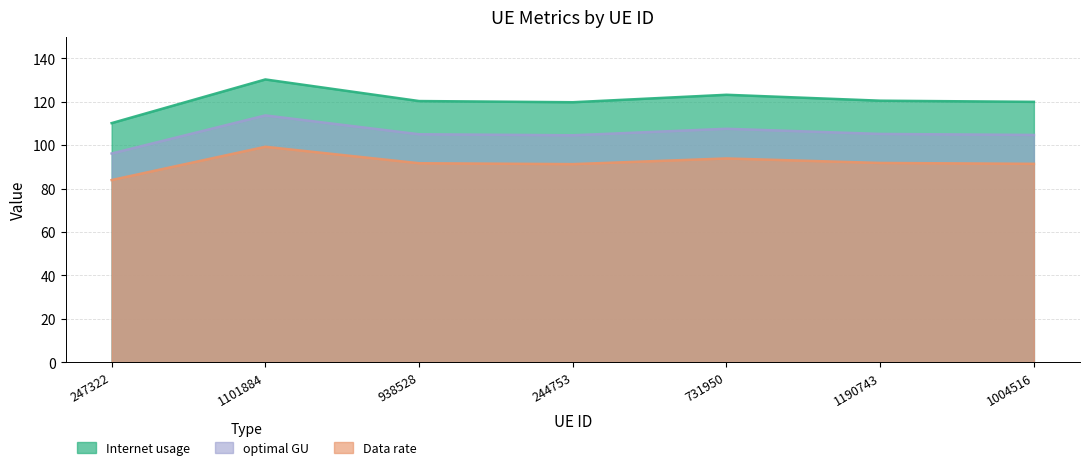

Reading left to right, list all the values displayed in this chart.

Internet usage: 247322=83.9	1101884=99.2	938528=91.6	244753=91.2	731950=93.8	1190743=91.8	1004516=91.4
Data rate: 247322=110.1	1101884=130.2	938528=120.3	244753=119.7	731950=123.2	1190743=120.4	1004516=119.9
optimal GU: 247322=96.1	1101884=113.7	938528=105.0	244753=104.5	731950=107.5	1190743=105.1	1004516=104.7